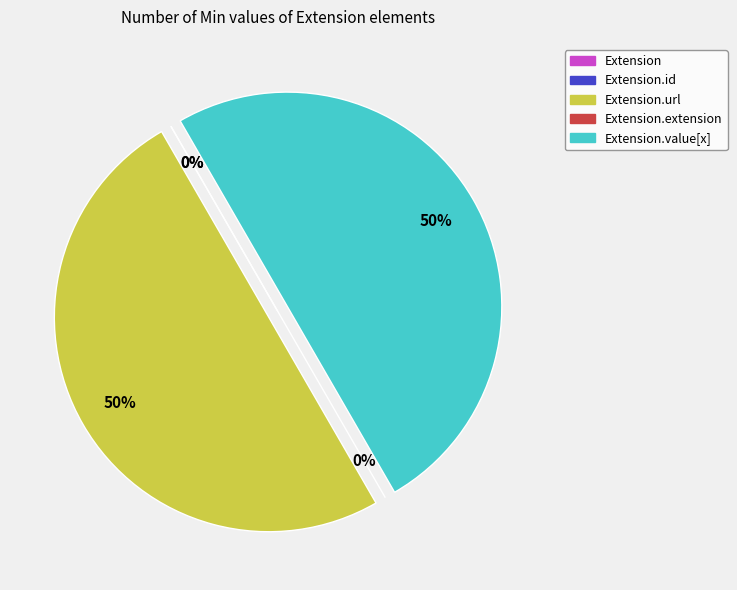

Is it true that Extension.url is 50% of the pie?

True